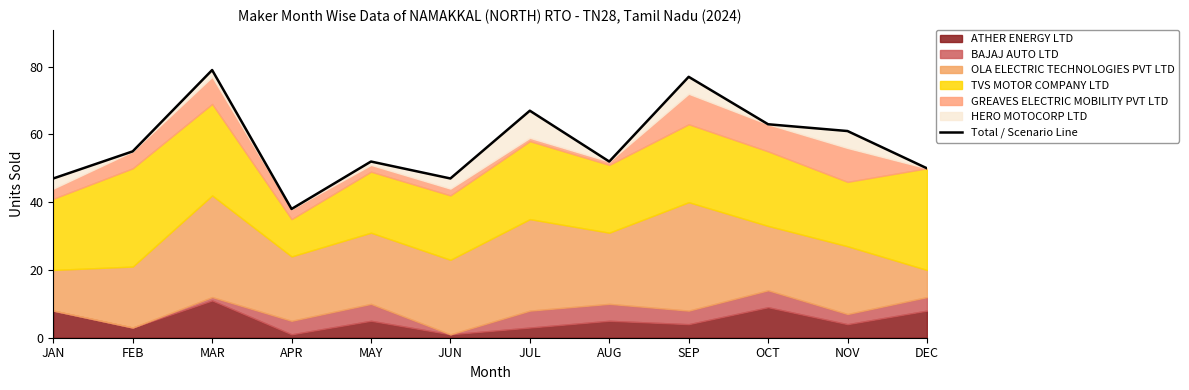

The chart shows a value of 67 at JUL. True or false?

True